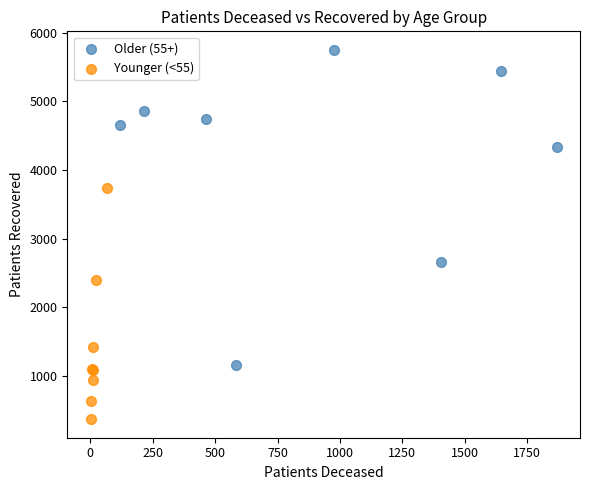

Which series reaches the maximum Y coordinate?

Older (55+)